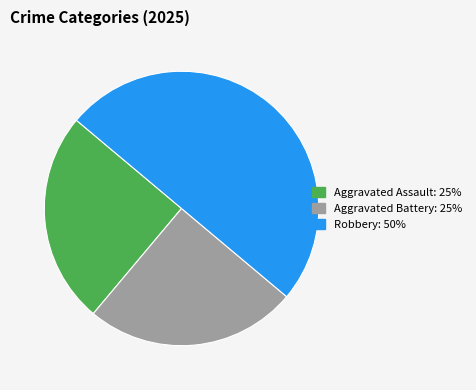

What is the ratio of the value at Aggravated Assault to the value at Robbery?

0.5